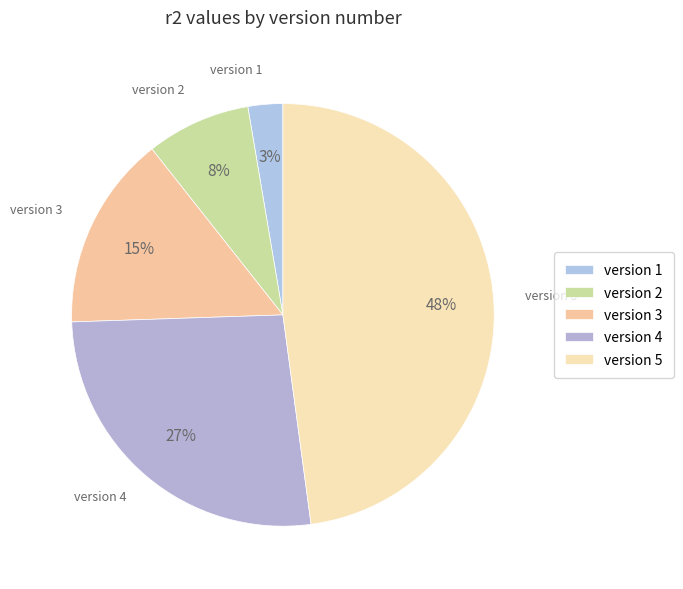

How many segments does this pie chart have?

5